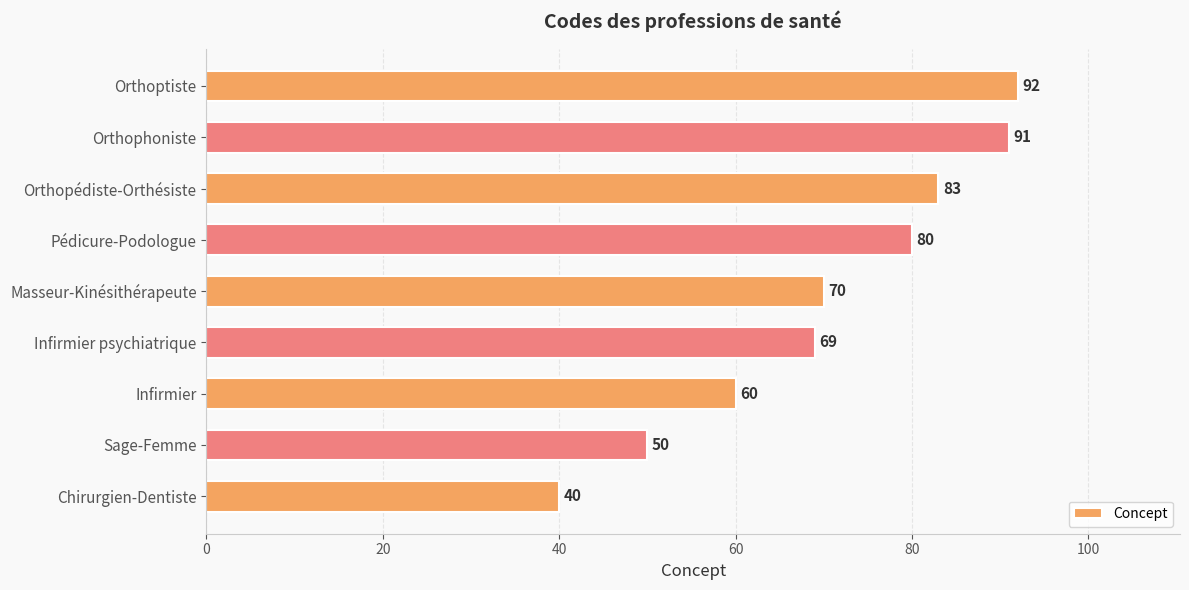

Reading bottom to top, transcribe all the data shown in this chart.

40	50	60	69	70	80	83	91	92